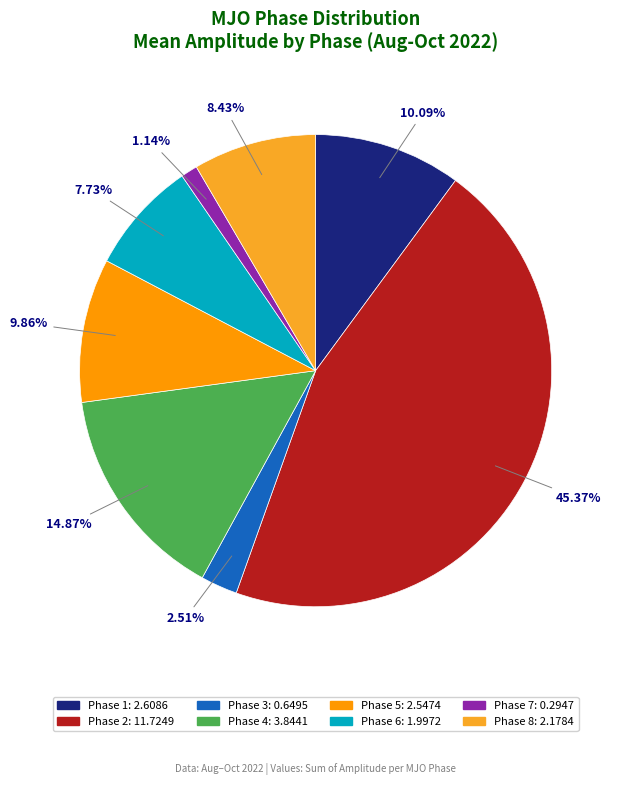

How many slices are in this pie chart?

8